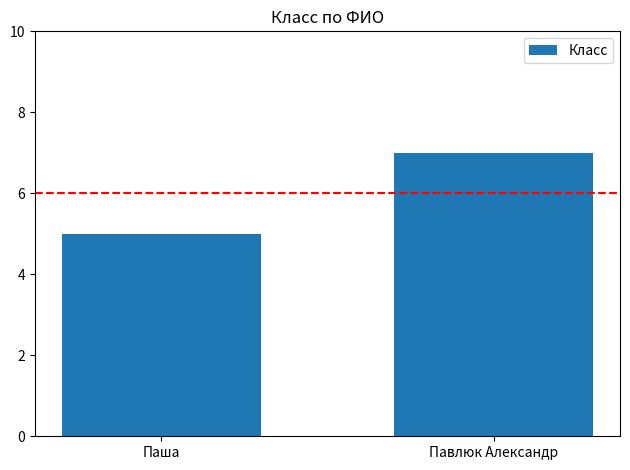

The value at Павлюк Александр is 12. True or false?

False